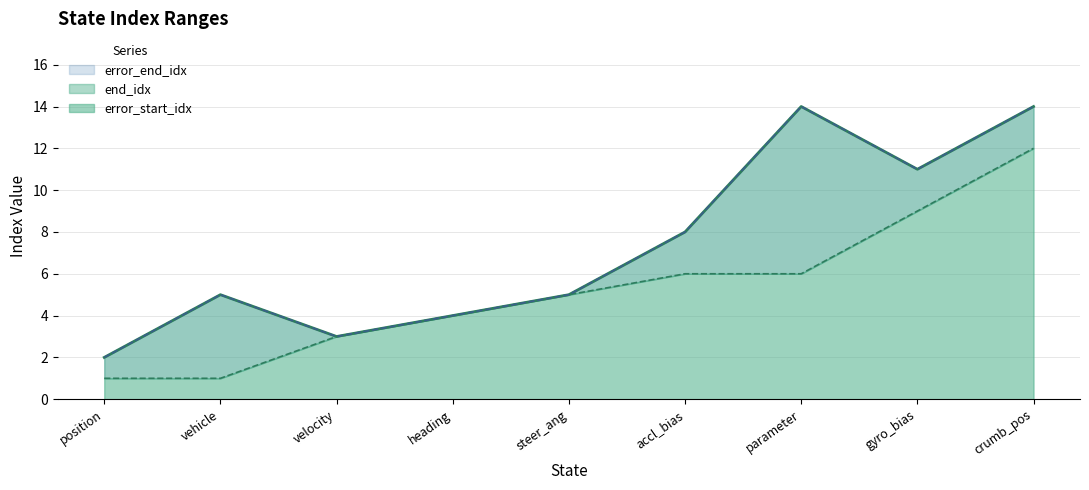

At which label is error_end_idx closest to 8?

accl_bias